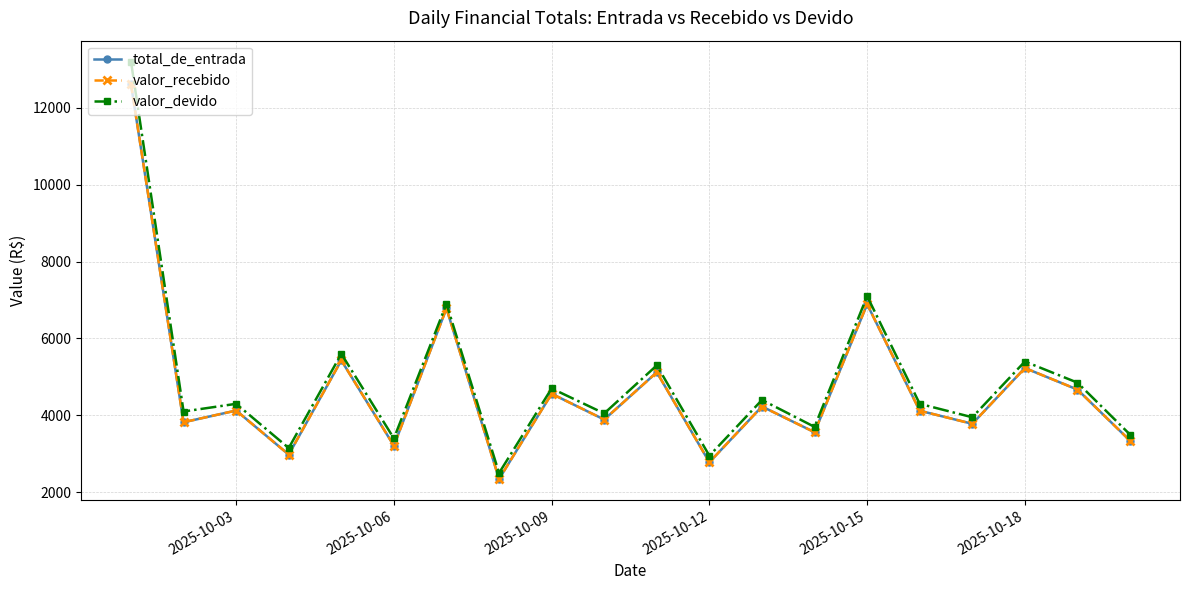

Is this an area chart (filled region under the line)?

No